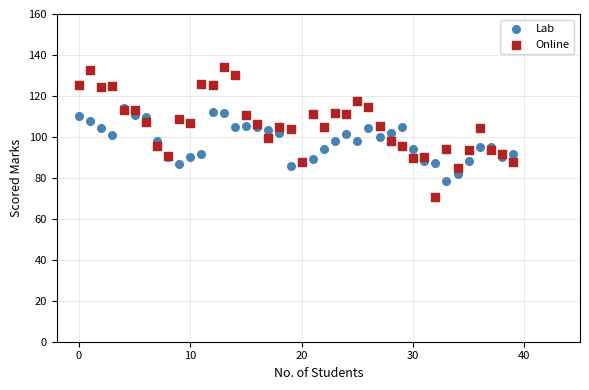

Which series contains the highest Y value?

Online